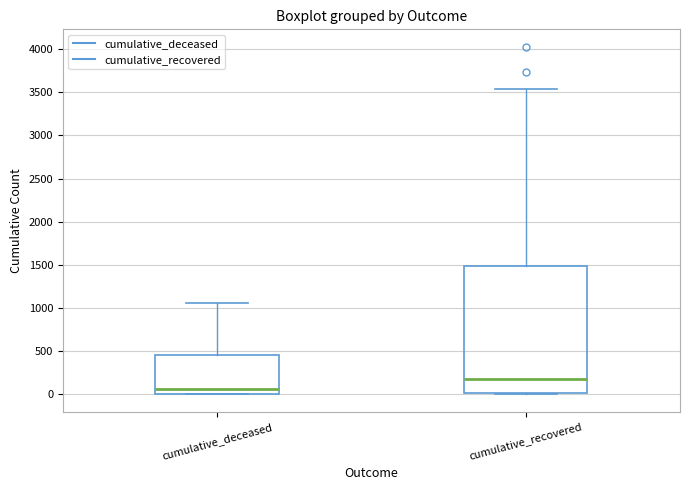

Reading left to right, read every box against the y-axis: the position of its median line, the range the box covers, and the ends of its whiskers. The values are not printed on the chart, so give them approximately, as read against the axis.

cumulative_deceased: median 50, box 0 to 450, whiskers 0 to 1050
cumulative_recovered: median 200, box 0 to 1500, whiskers 0 to 3550